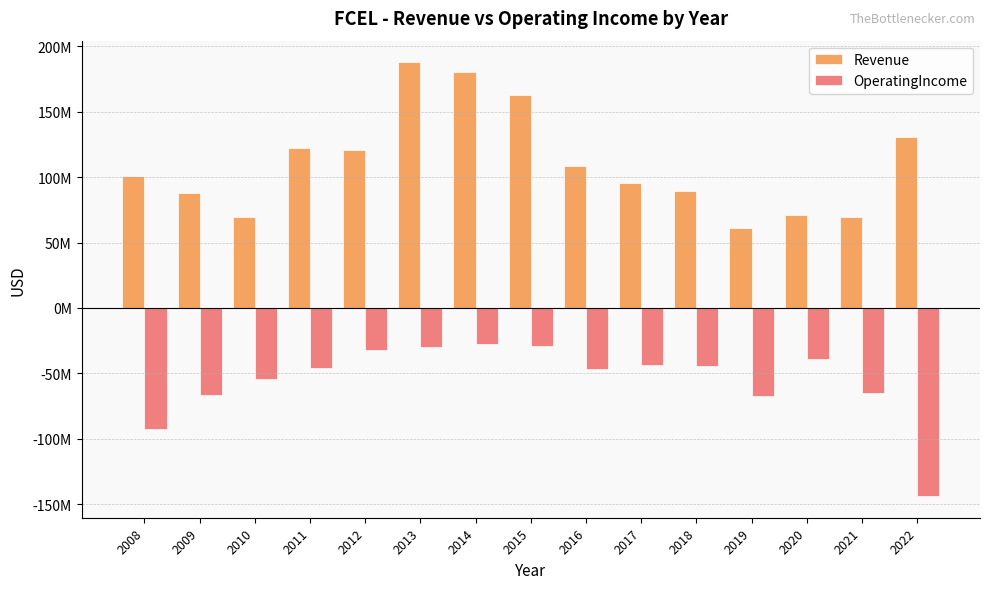

Does the chart contain stacked bars?

No